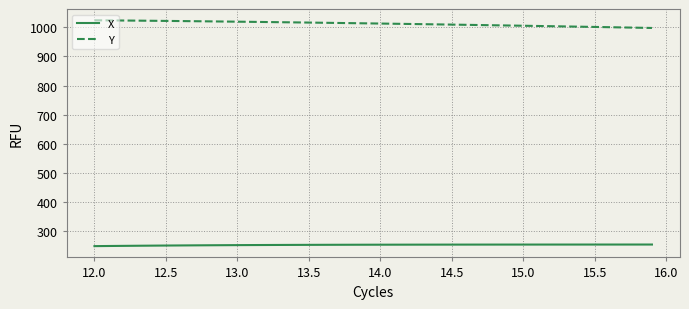

List the series in order of their overall mean, highest first.

Y, X